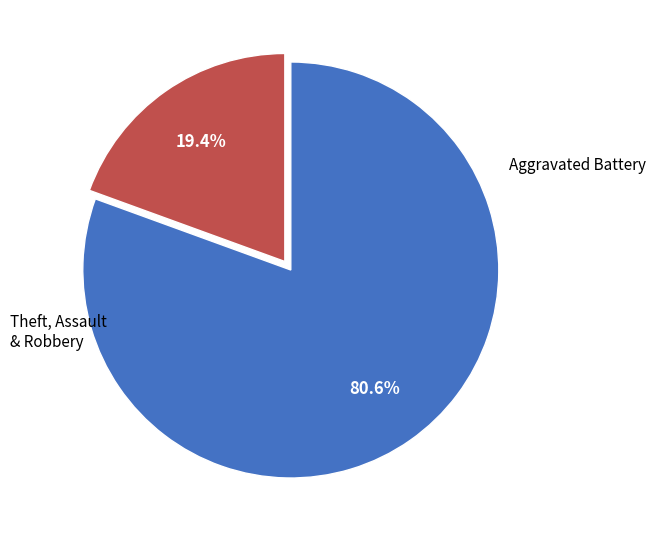

Does any single category account for the majority?

Yes